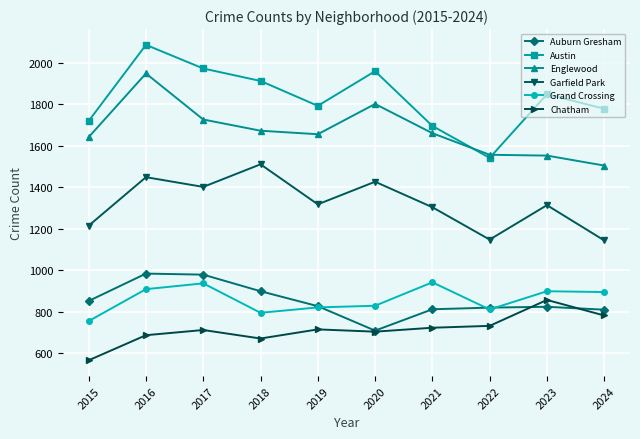

At which label is Englewood closest to 1726?

2017